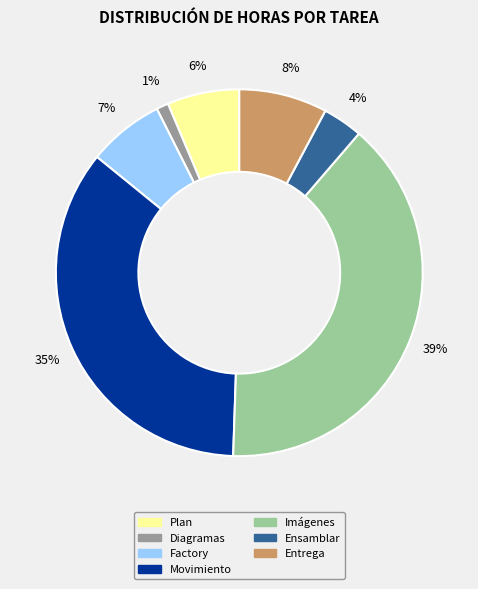

Count the number of slices in the pie.

7